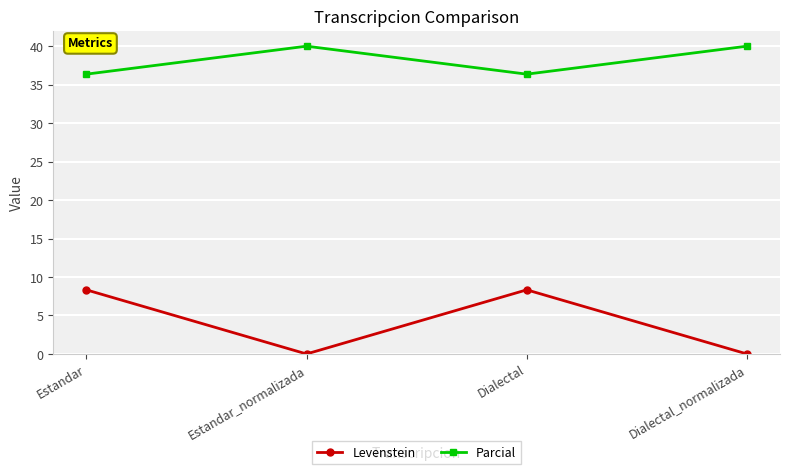

Where is the first local minimum for Parcial?

Dialectal